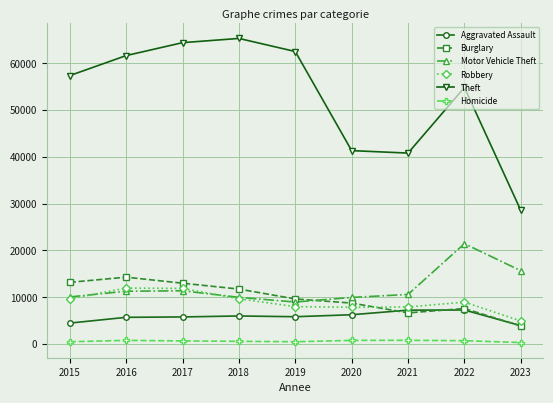

What is the maximum value shown in the chart?

65287